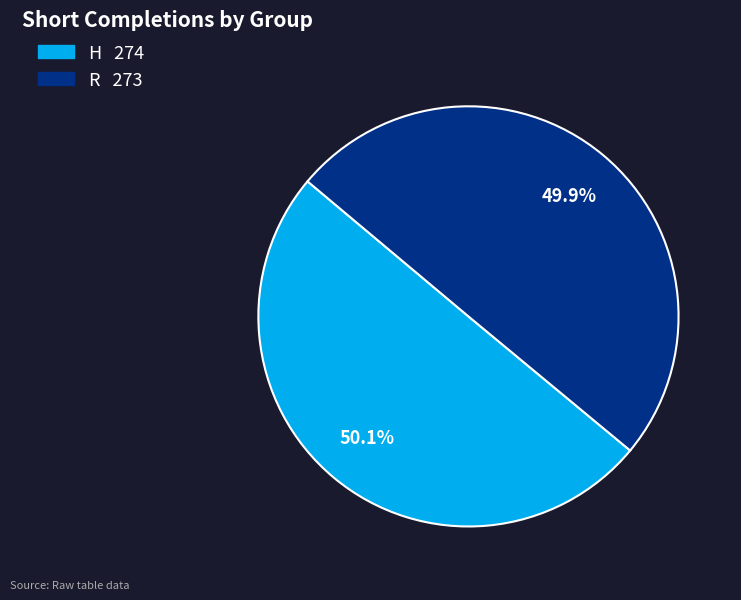

True or false: H accounts for 64% of the total.

False